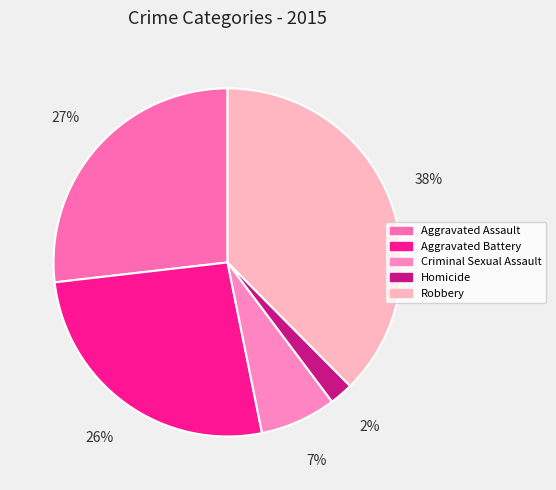

Which category has the smallest portion of the pie?

Homicide